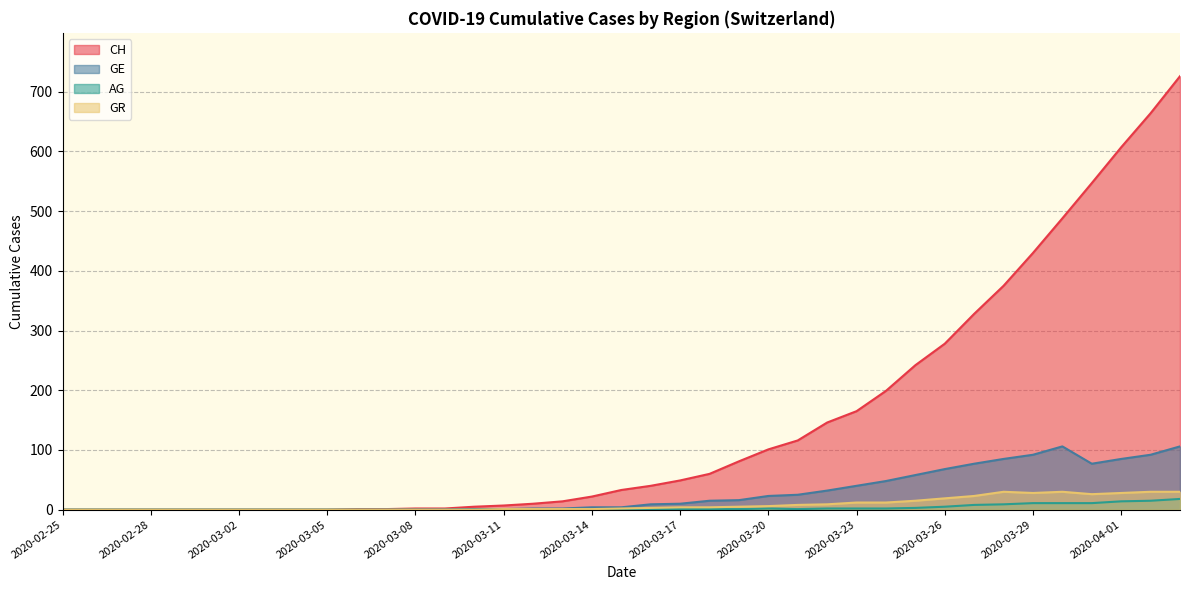

At which label does GE reach its minimum?

2020-02-25